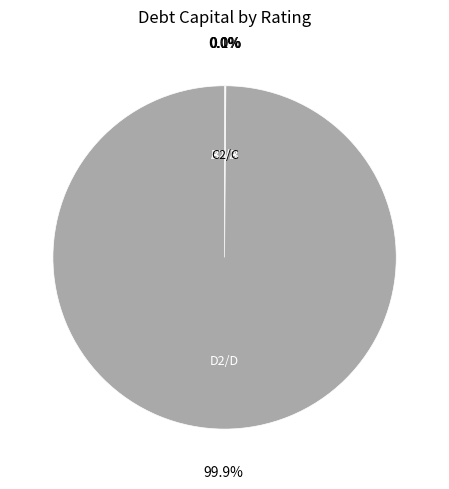

Is there any slice that represents more than half of the pie?

Yes